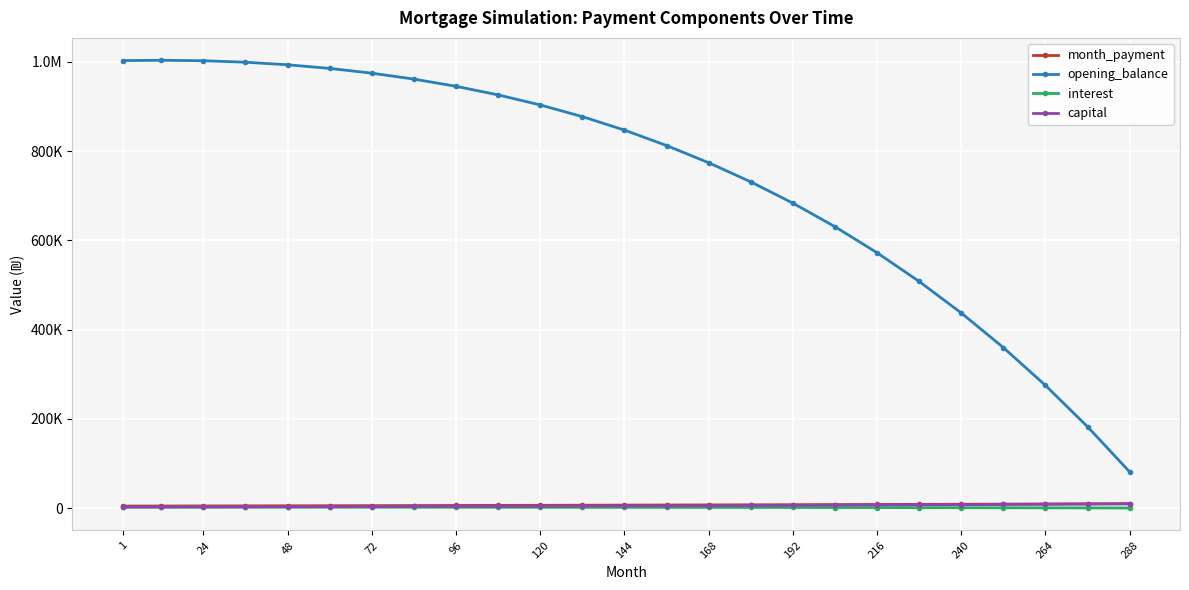

What is the maximum value for interest?

2090.3